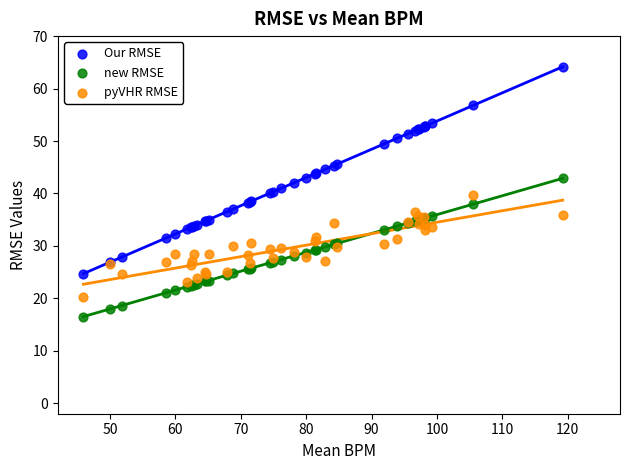

Which series has the widest spread of Y values?

Our RMSE